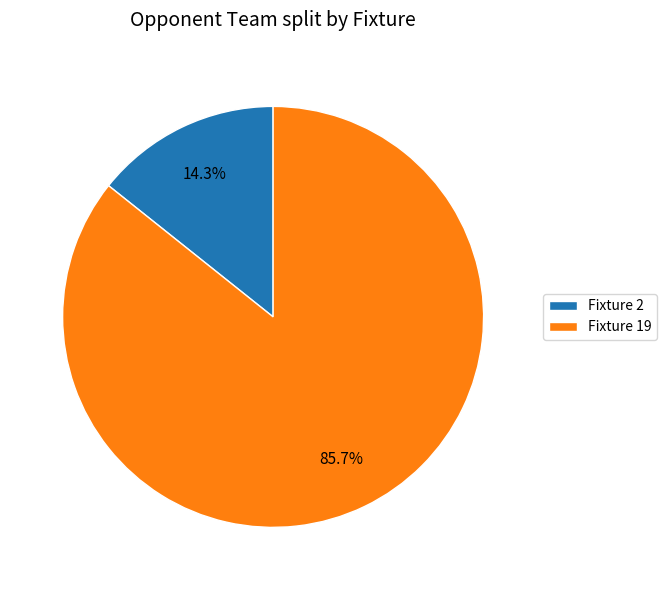

To the nearest percent, what is the difference between the Fixture 19 and Fixture 2 slice percentages?

71%